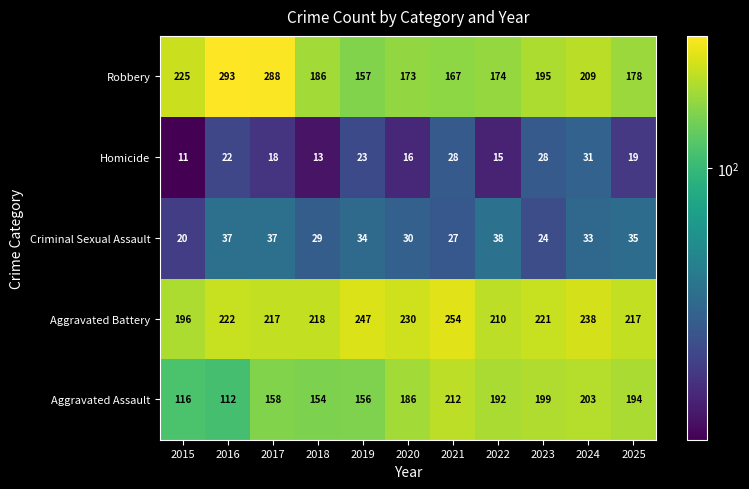

Which label corresponds to the largest value in the chart?

2016